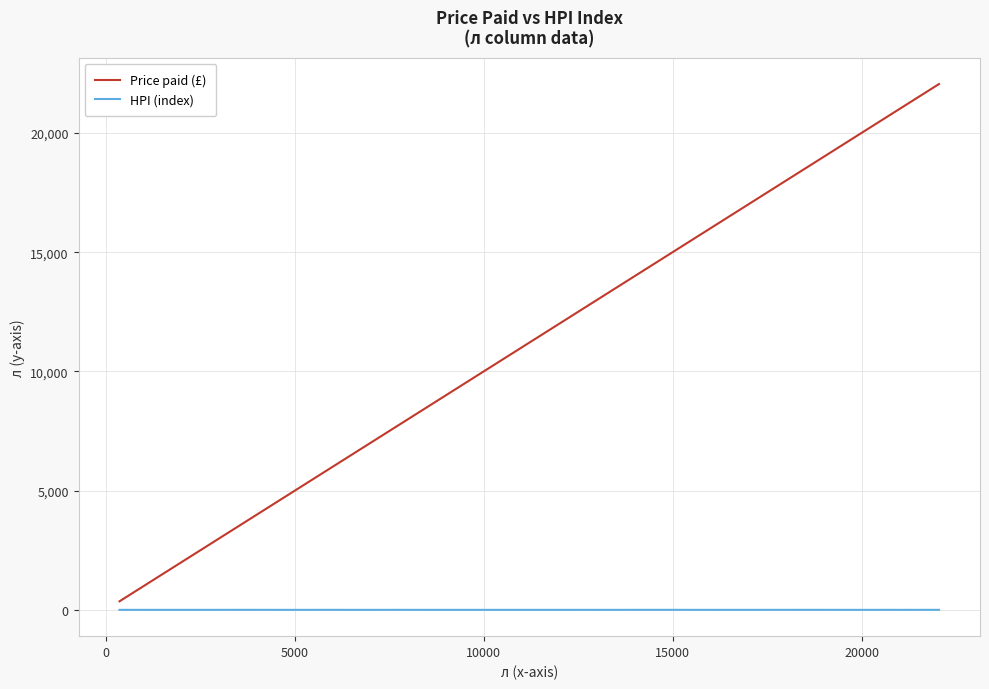

Which series has the widest spread of values?

Price paid (£)